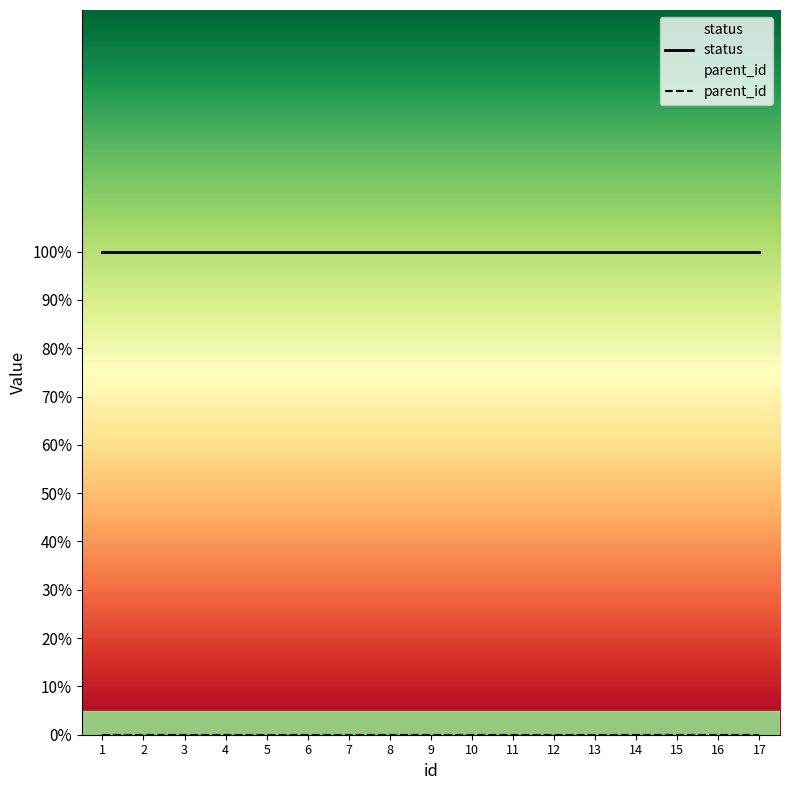

Reading left to right, extract all data points from this chart.

status: 1=1	2=1	3=1	4=1	5=1	6=1	7=1	8=1	9=1	10=1	11=1	12=1	13=1	14=1	15=1	16=1	17=1
parent_id: 1=0	2=0	3=0	4=0	5=0	6=0	7=0	8=0	9=0	10=0	11=0	12=0	13=0	14=0	15=0	16=0	17=0